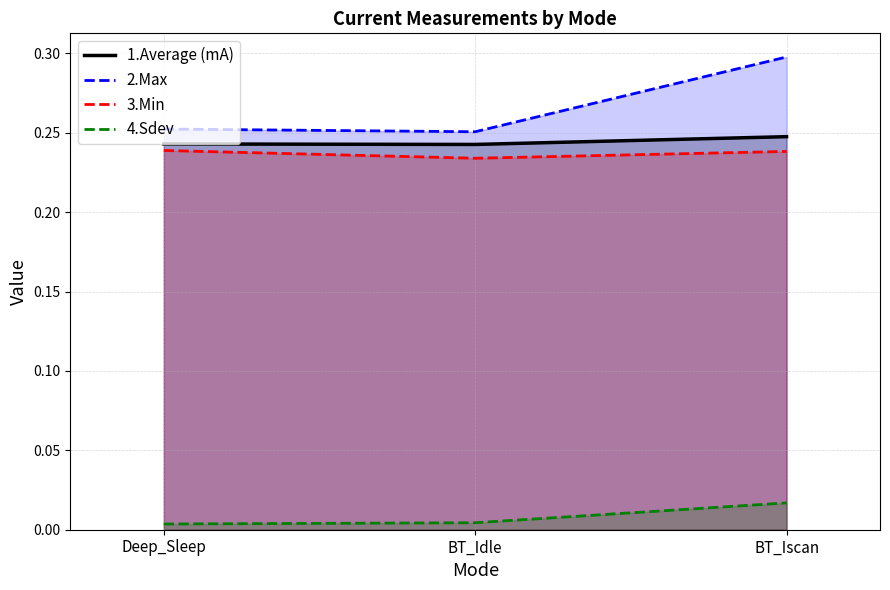

At which category does the chart reach its peak across all series?

BT_Iscan